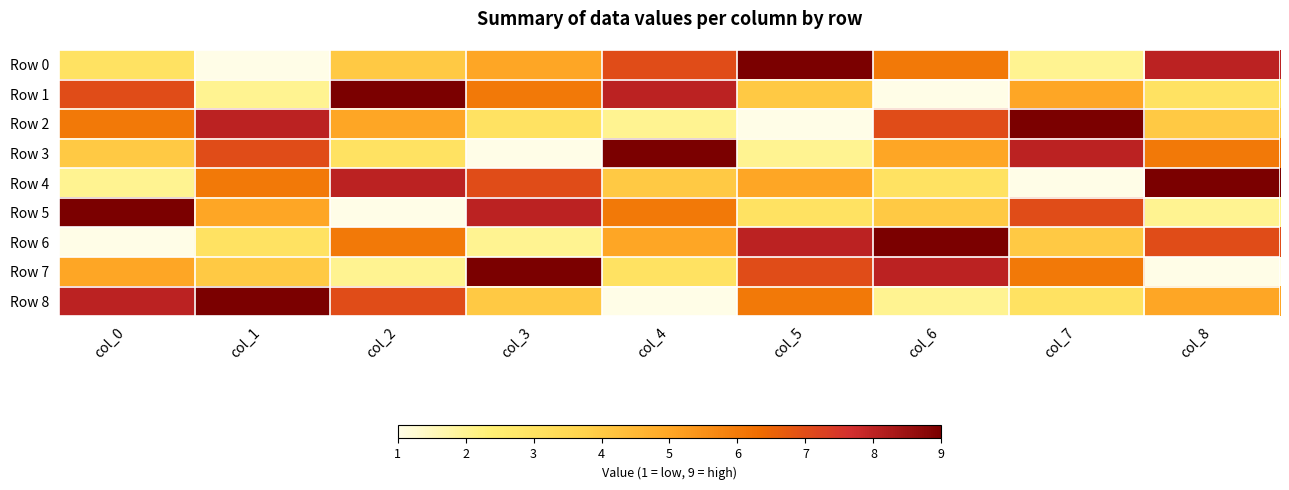

At how many categories does at least one series exceed 4?

9